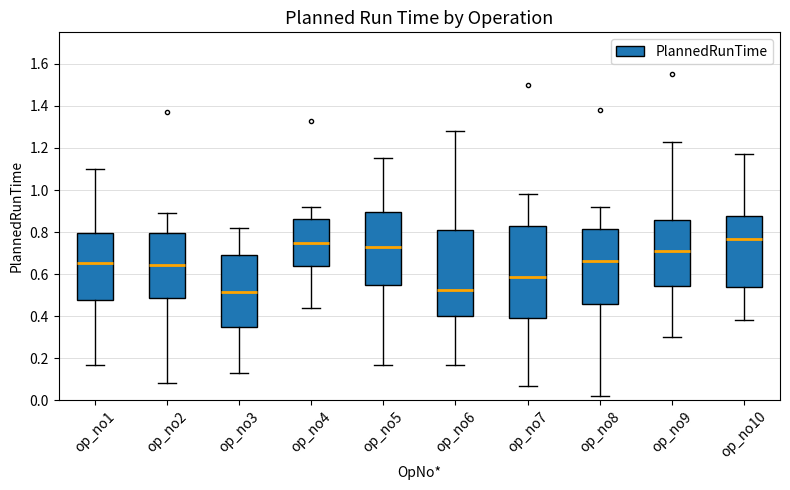

Which box is the tallest, from its lower edge to its upper edge?

op_no7